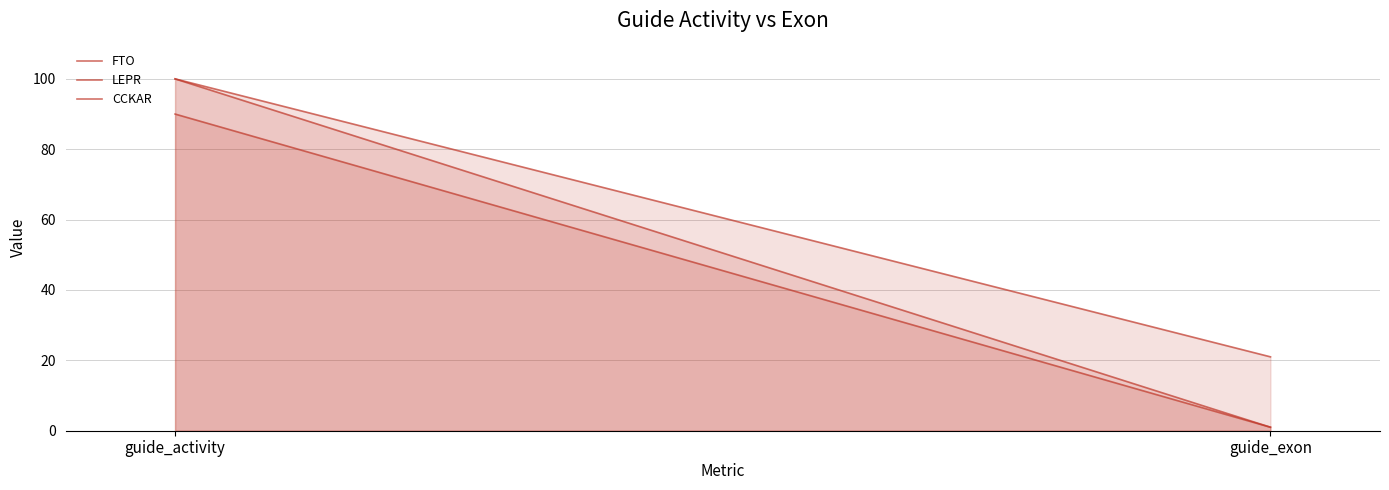

What are all the series names shown in the legend?

FTO, LEPR, CCKAR